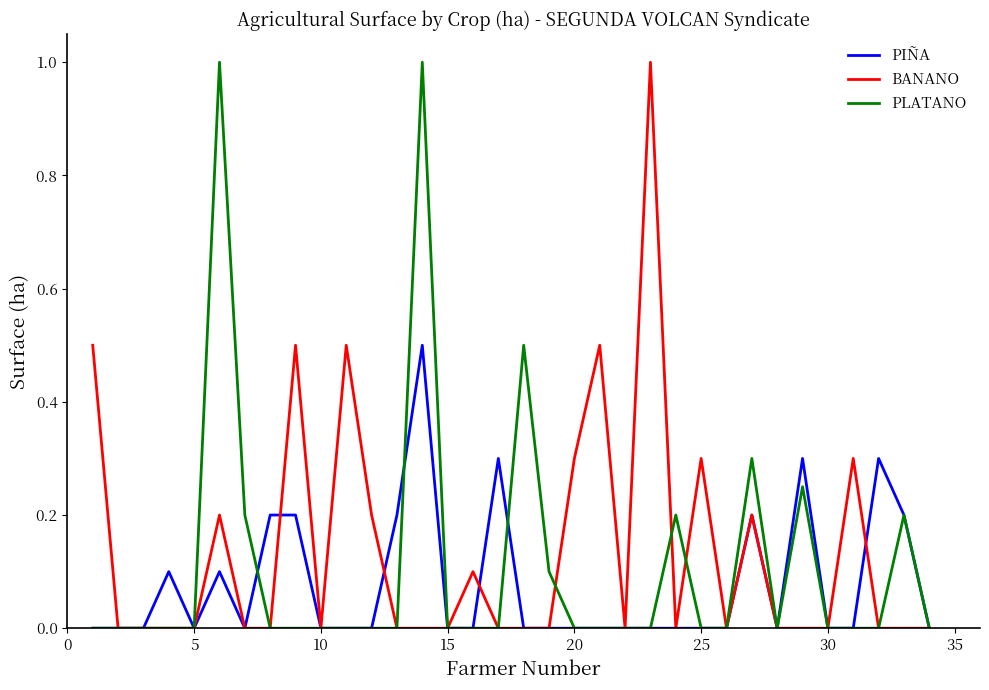

What is the maximum value for BANANO?

1.0